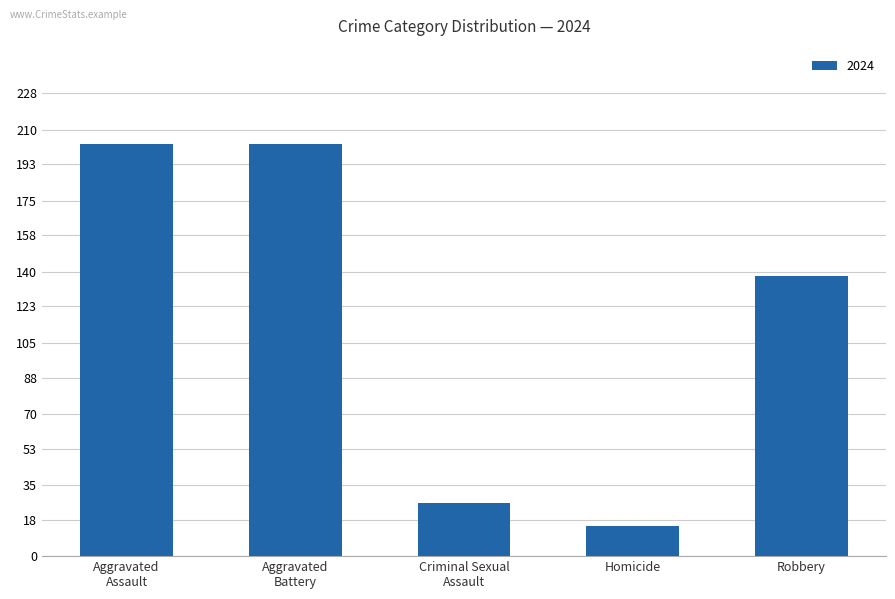

Between Robbery and Homicide, which is larger?

Robbery